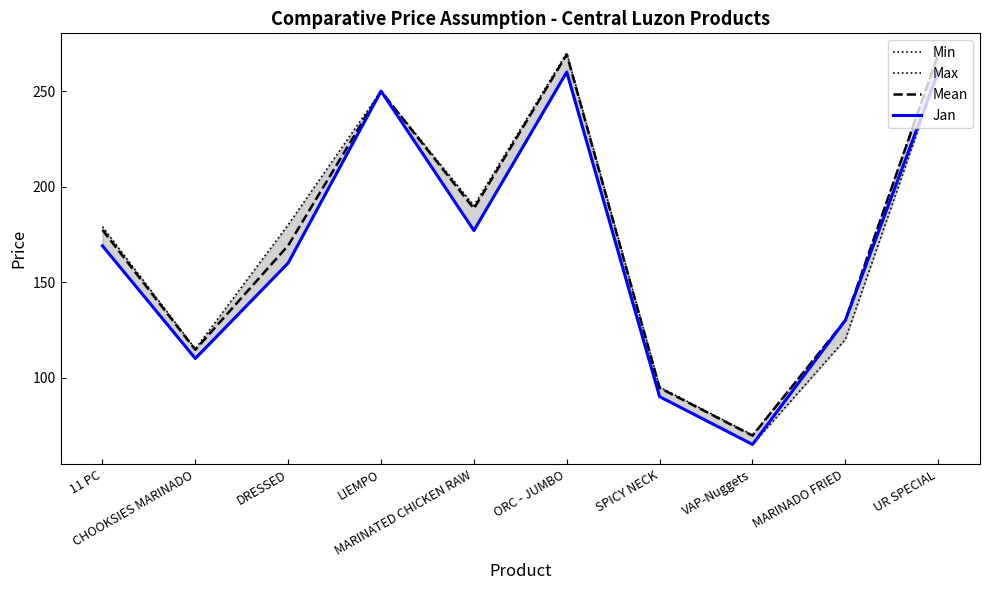

True or false: Jan and Max cross at least once.

False